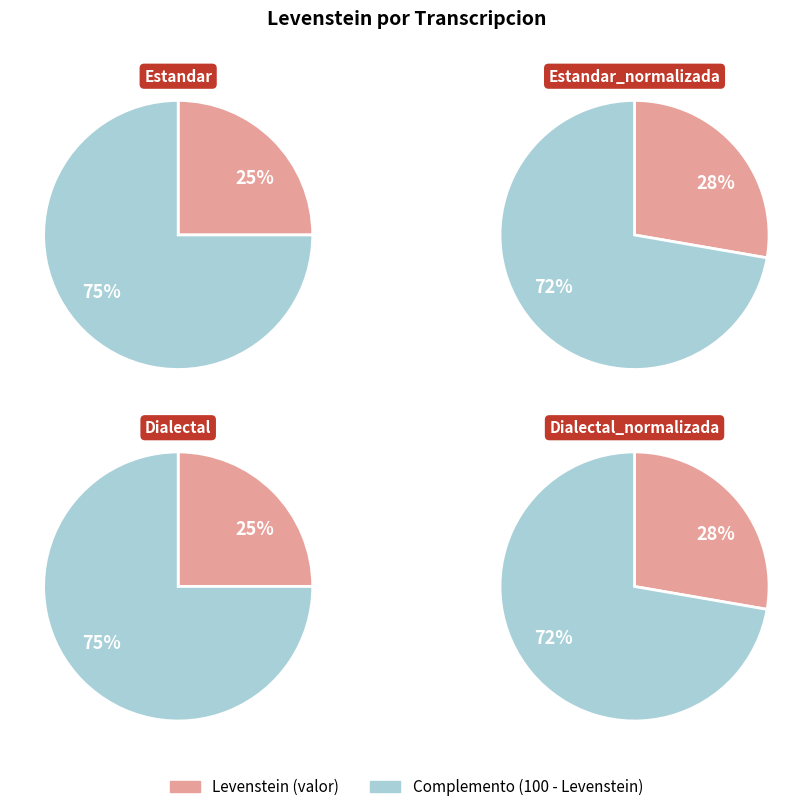

Between Dialectal_normalizada and Dialectal, which is larger?

Dialectal_normalizada